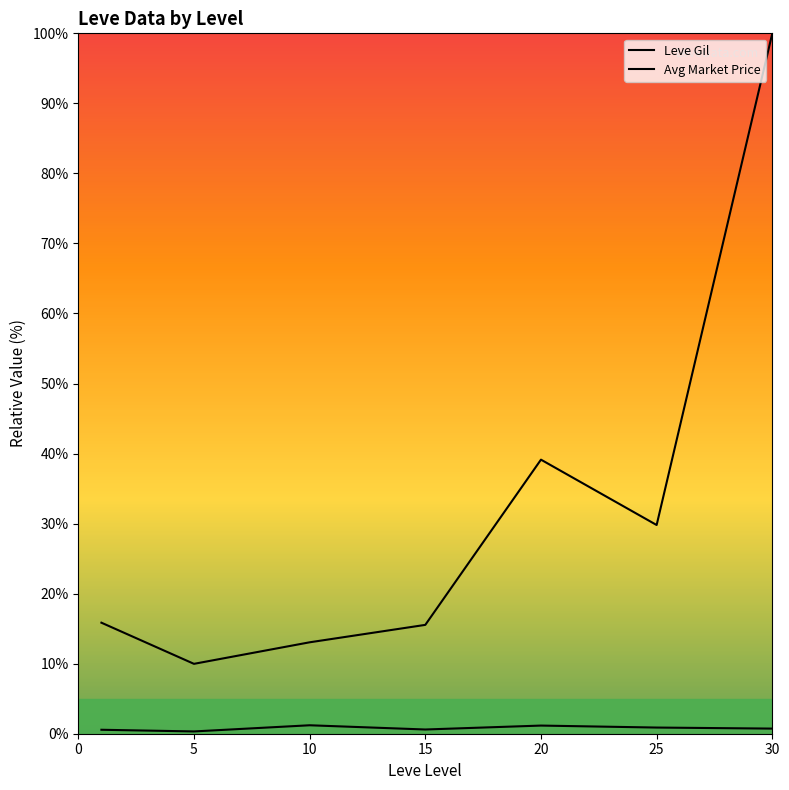

True or false: Avg Market Price and Leve Gil cross at least once.

False